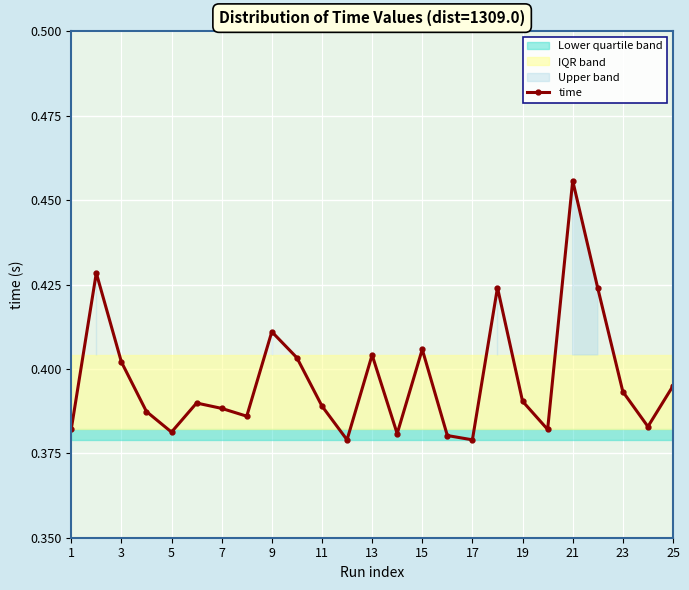

What is the sum of all values?

9.9